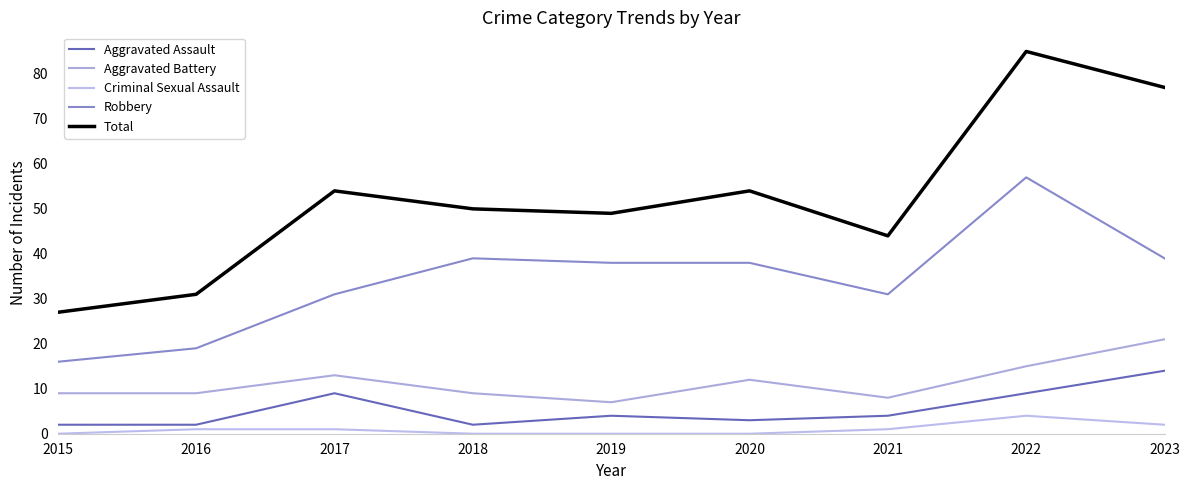

How many lines are shown in the chart?

5